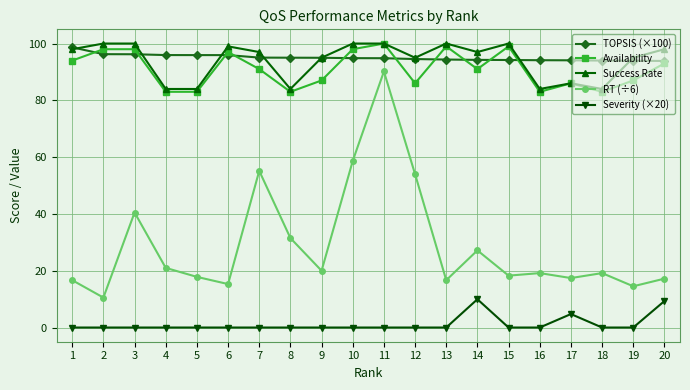

Is it true that Success Rate equals 154.6 at 10?

False